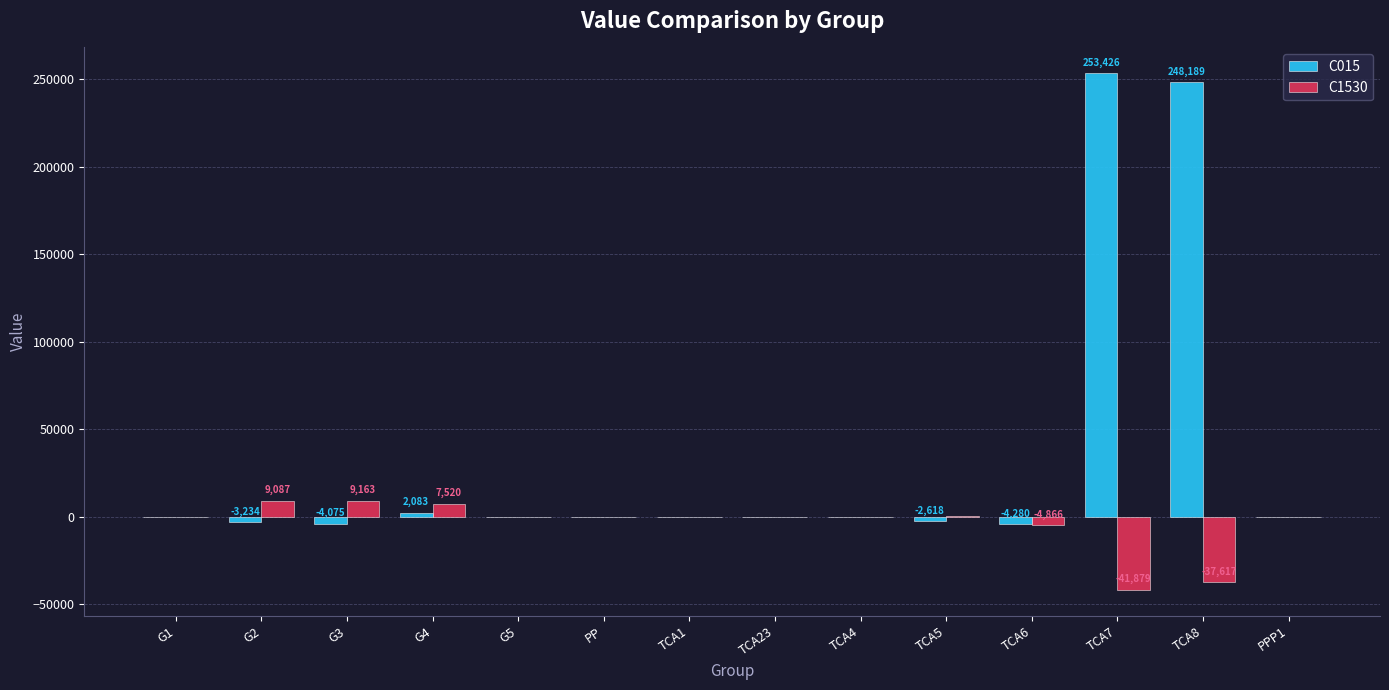

Is it true that C015 equals 372477.5 at TCA7?

False